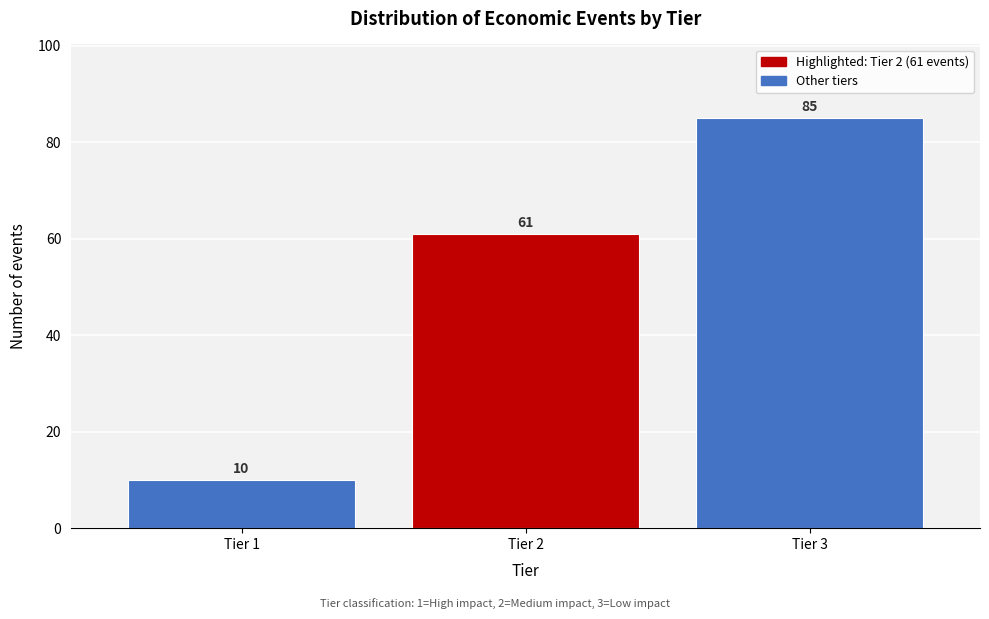

Reading left to right, transcribe all the data shown in this chart.

10	61	85